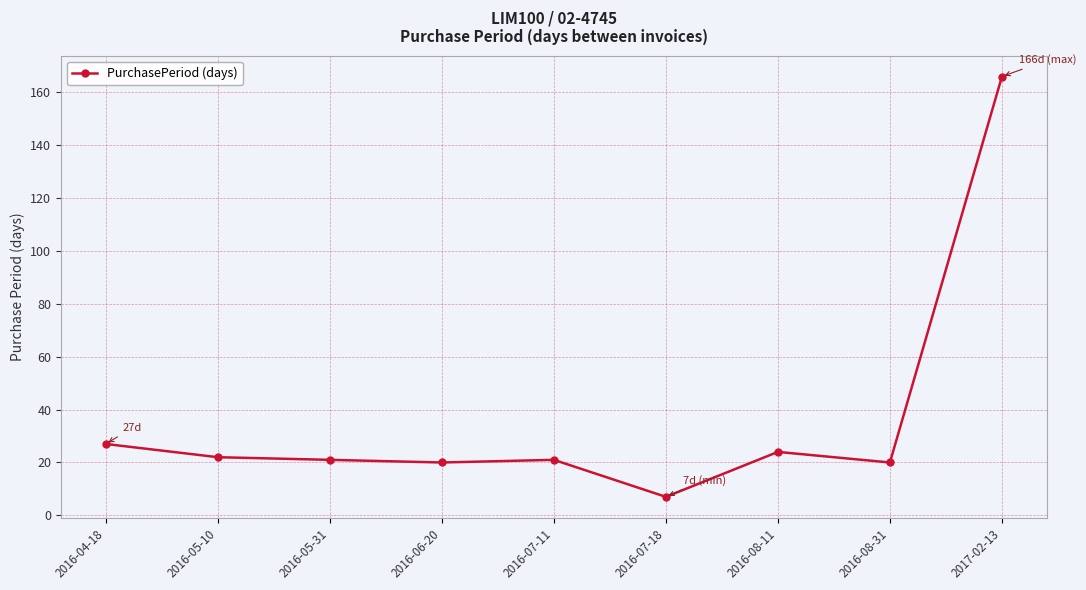

What is the ratio of the value at 2016-05-10 to the value at 2016-08-11?

0.9